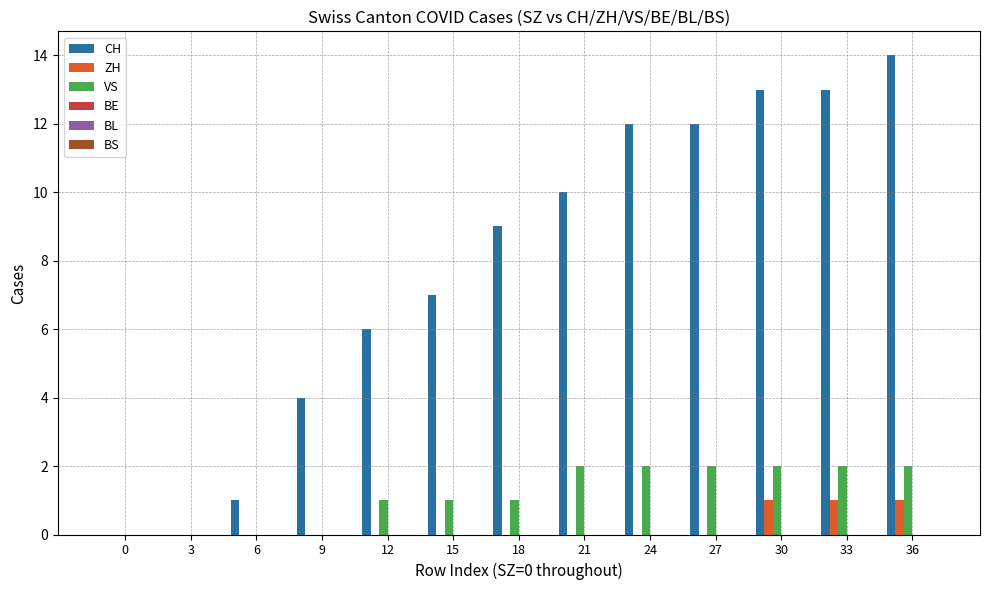

Are the bars horizontal?

No